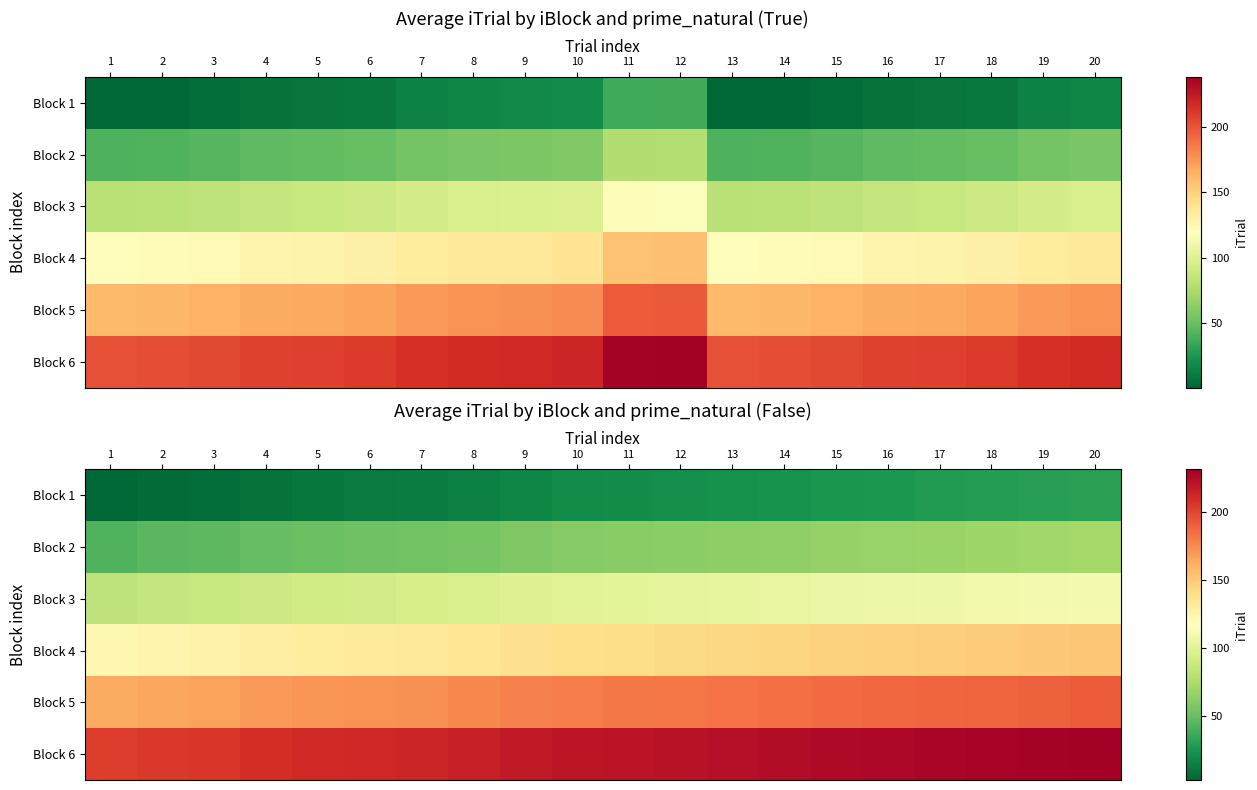

How many values in the Block 3 series exceed 101?

9